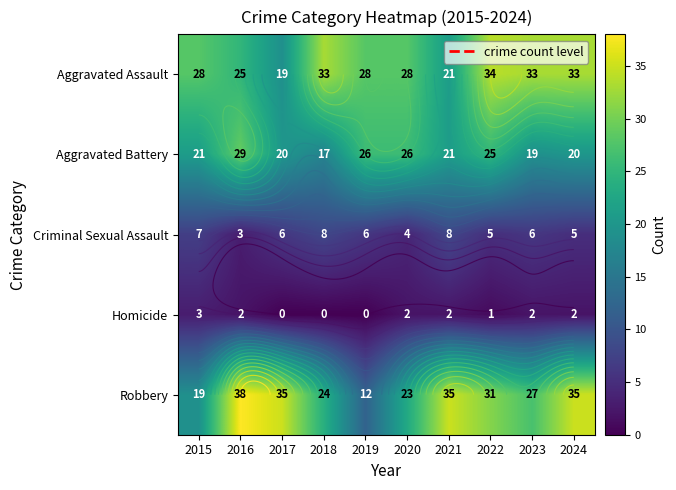

What is the average value of the Criminal Sexual Assault series?

6